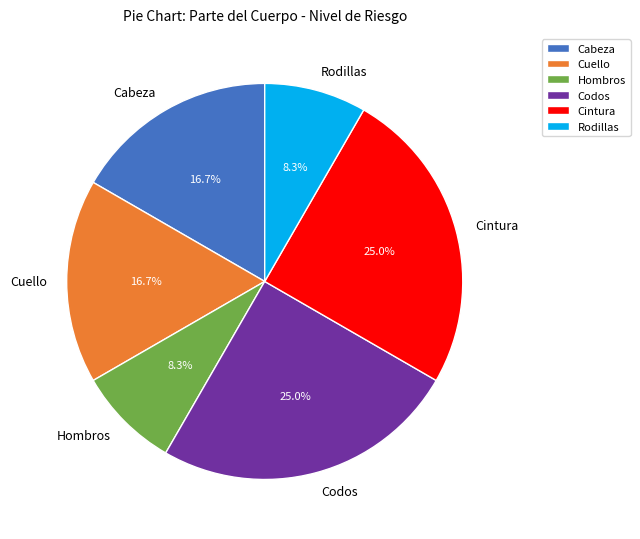

Is Codos the majority of the pie?

No